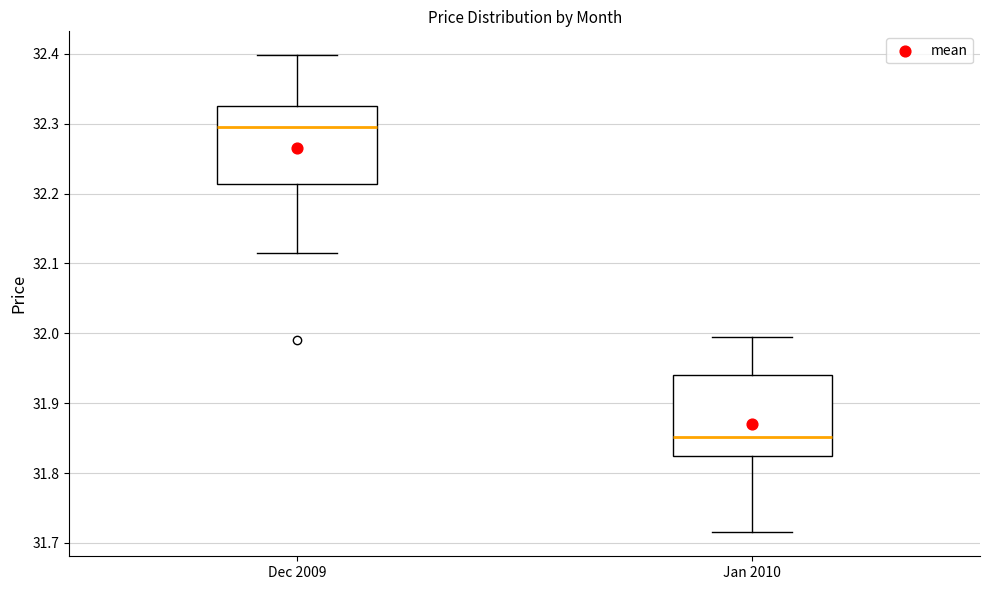

Where does the upper whisker of the box for Dec 2009 end on the y-axis? The values are not printed on the chart, so give them approximately, as read against the axis.

32.40